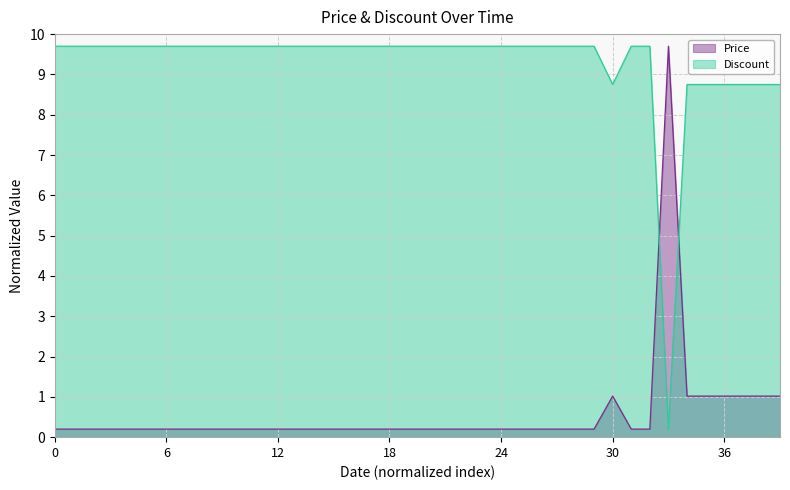

True or false: Price and Discount cross at least once.

True